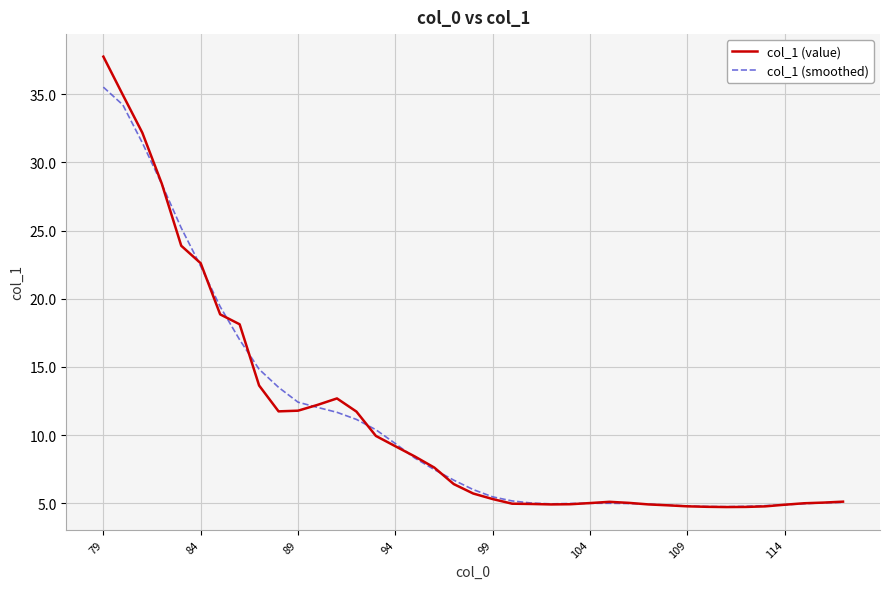

Which series has the largest range (max minus min)?

col_1 (value)